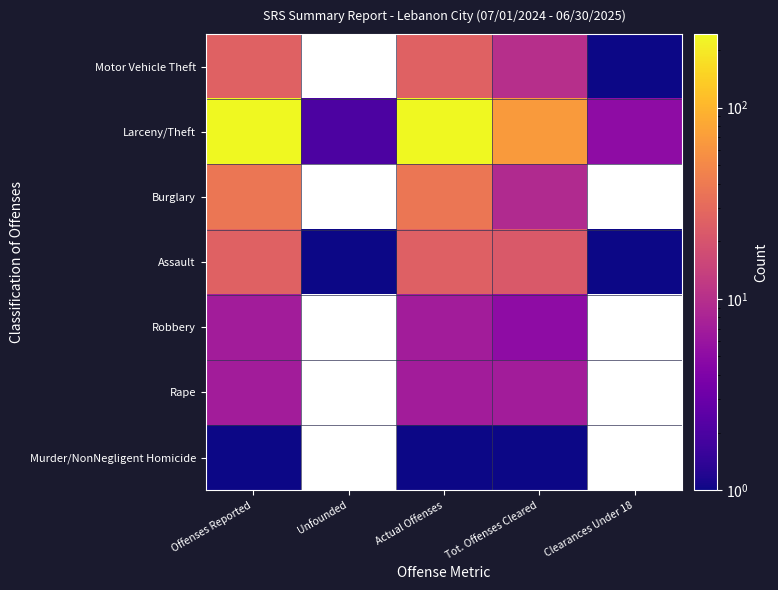

What is the minimum value for Motor Vehicle Theft?

1.0